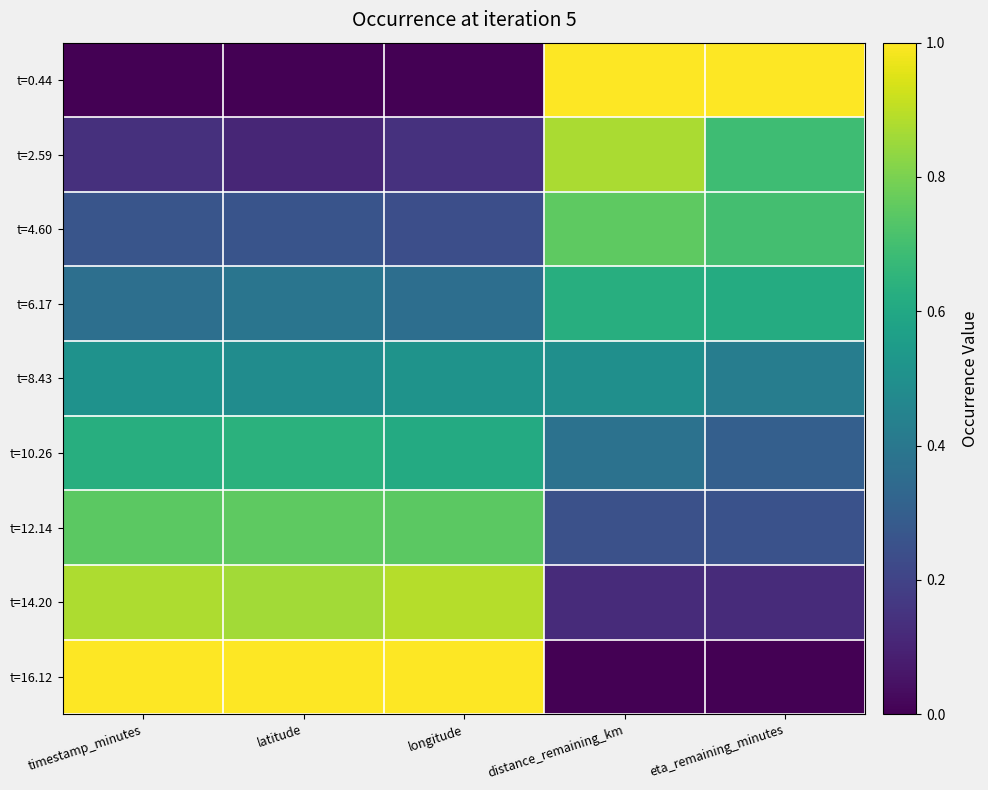

Reading left to right, what are all the values shown in this chart?

t=0.44: timestamp_minutes=0.0	latitude=0.0	longitude=0.0	distance_remaining_km=1.0	eta_remaining_minutes=1.0
t=2.59: timestamp_minutes=0.1	latitude=0.1	longitude=0.1	distance_remaining_km=0.9	eta_remaining_minutes=0.7
t=4.60: timestamp_minutes=0.3	latitude=0.3	longitude=0.2	distance_remaining_km=0.8	eta_remaining_minutes=0.7
t=6.17: timestamp_minutes=0.4	latitude=0.4	longitude=0.4	distance_remaining_km=0.6	eta_remaining_minutes=0.6
t=8.43: timestamp_minutes=0.5	latitude=0.5	longitude=0.5	distance_remaining_km=0.5	eta_remaining_minutes=0.4
t=10.26: timestamp_minutes=0.6	latitude=0.6	longitude=0.6	distance_remaining_km=0.4	eta_remaining_minutes=0.3
t=12.14: timestamp_minutes=0.7	latitude=0.8	longitude=0.7	distance_remaining_km=0.2	eta_remaining_minutes=0.3
t=14.20: timestamp_minutes=0.9	latitude=0.9	longitude=0.9	distance_remaining_km=0.1	eta_remaining_minutes=0.1
t=16.12: timestamp_minutes=1.0	latitude=1.0	longitude=1.0	distance_remaining_km=0.0	eta_remaining_minutes=0.0